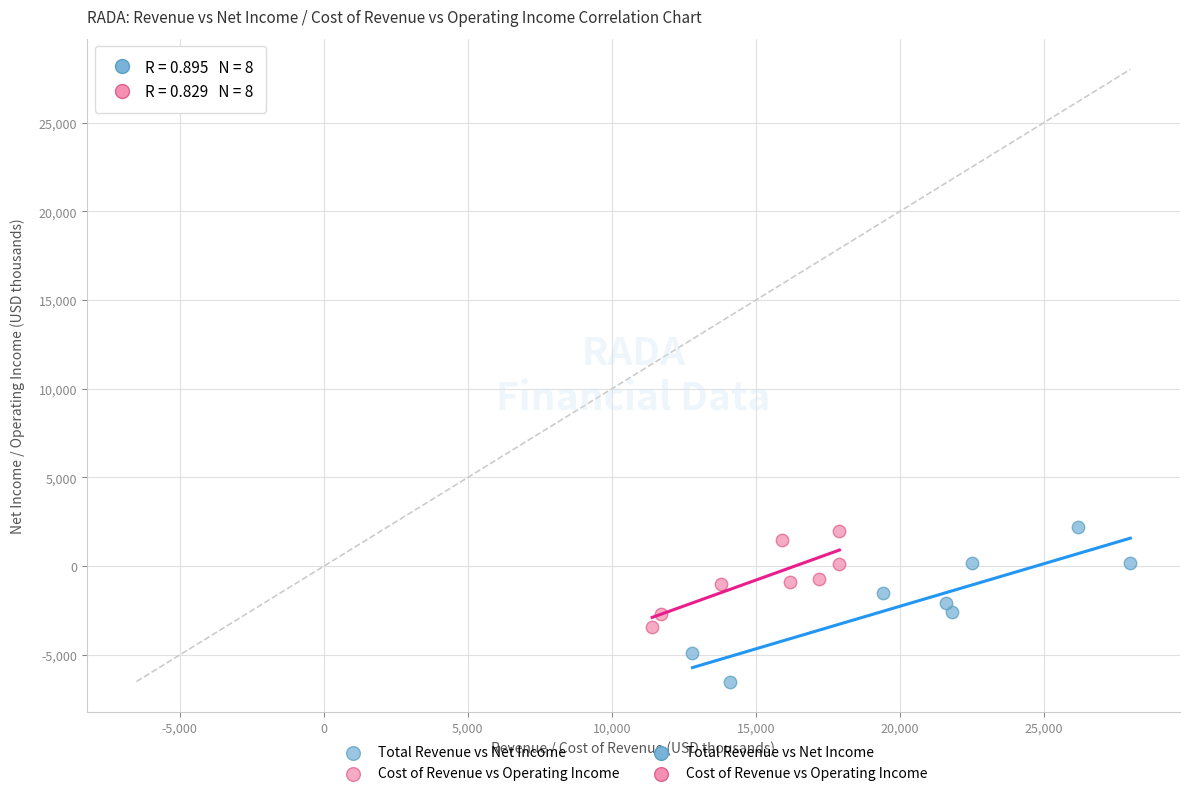

Which series has the largest Y range (max minus min)?

Total Revenue vs Net Income